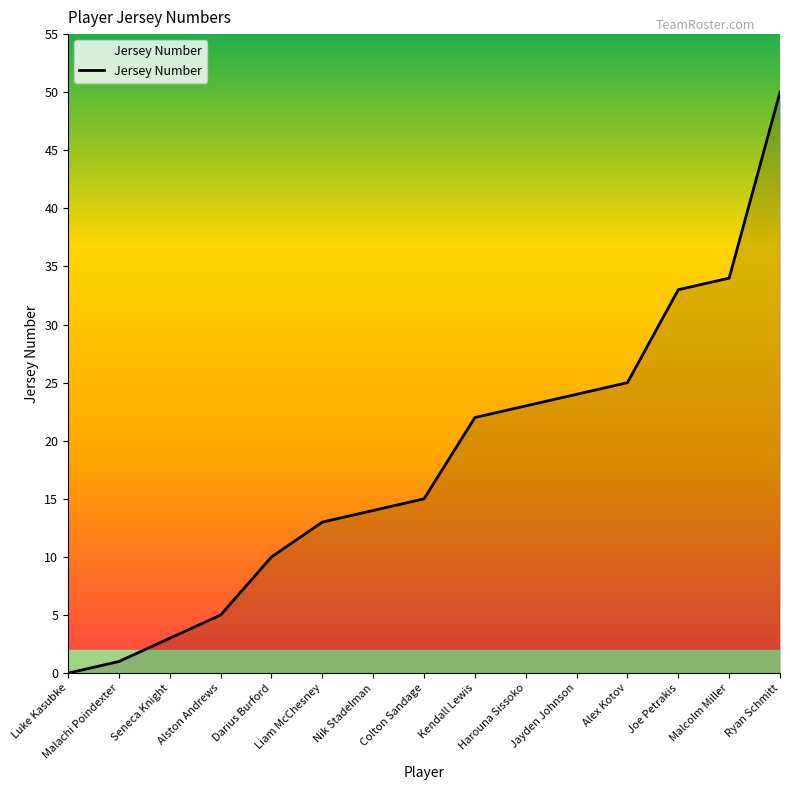

What is the change in value from Alston Andrews to Joe Petrakis?

+28